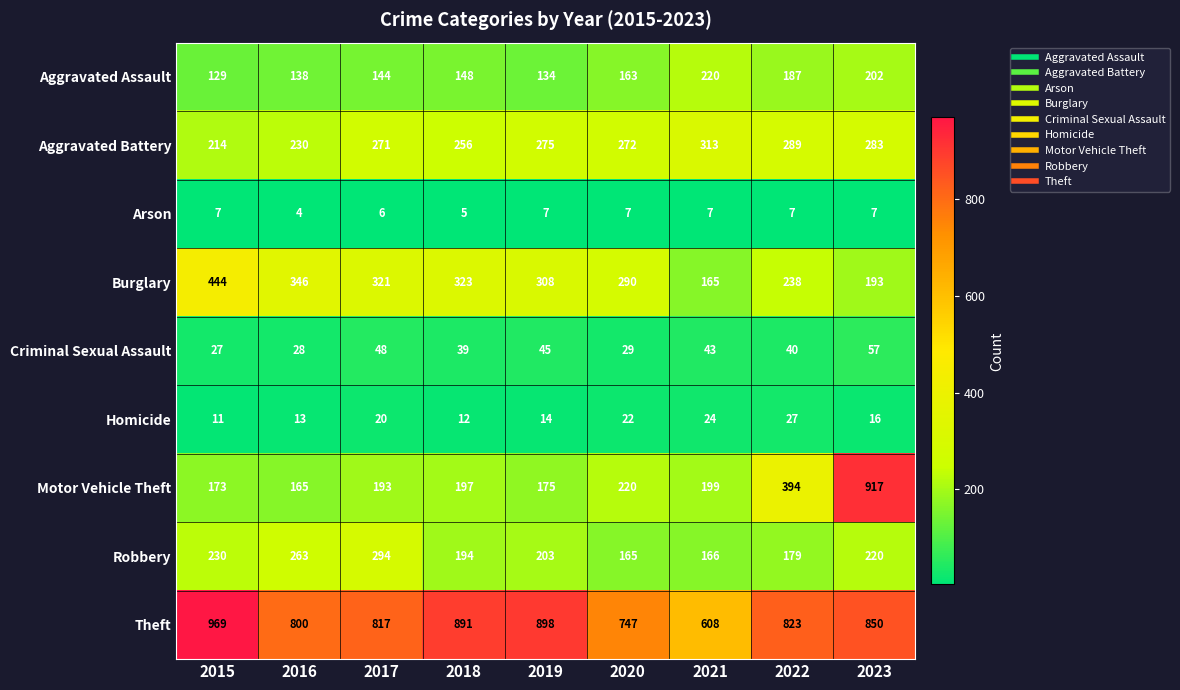

Which category has the lowest value in the Homicide series?

2015